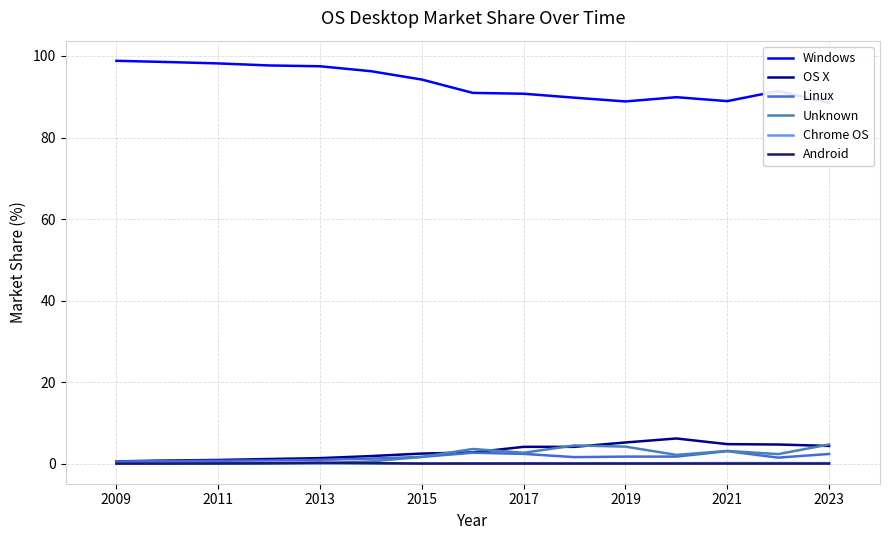

True or false: Android has more than 2 interior local peaks.

False